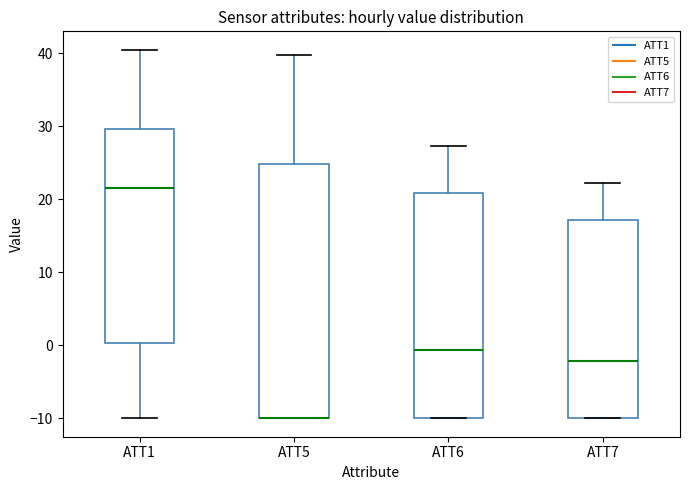

Reading left to right, read every box against the y-axis: the position of its median line, the range the box covers, and the ends of its whiskers. The values are not printed on the chart, so give them approximately, as read against the axis.

ATT1: median 22, box 0 to 30, whiskers -10 to 41
ATT5: median -10 (drawn on the box's lower edge), box -10 to 25, whiskers -10 to 40
ATT6: median -1, box -10 to 21, whiskers -10 to 27
ATT7: median -2, box -10 to 17, whiskers -10 to 22